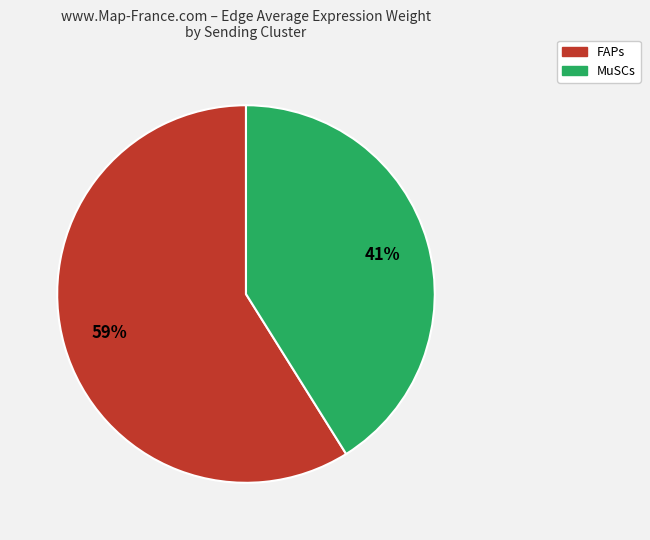

How many segments does this pie chart have?

2